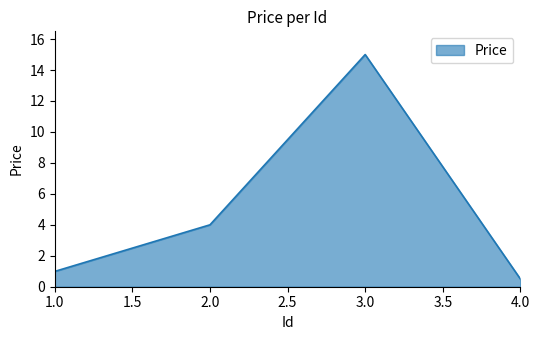

The chart shows a value of 15.0 at 3.0. True or false?

True